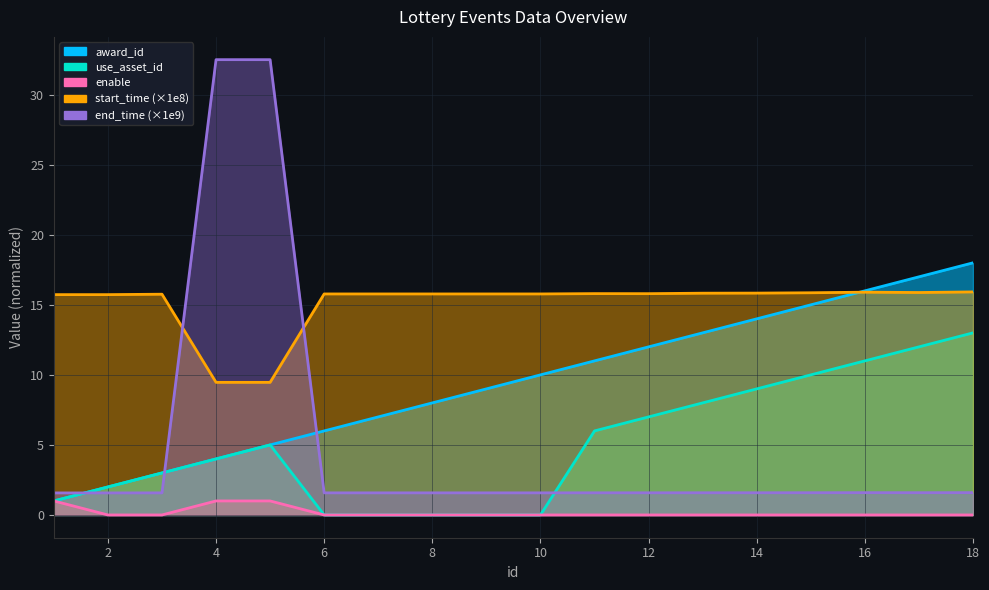

Which series has the widest spread of values?

end_time_norm